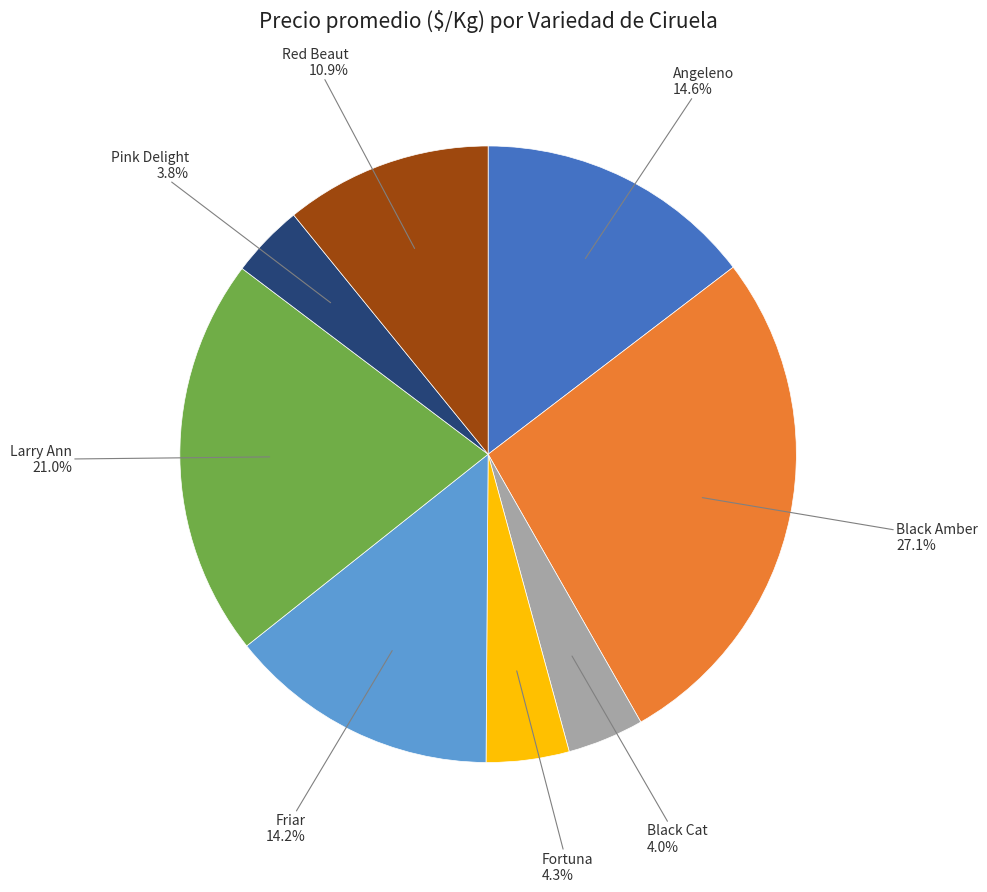

Is there a majority slice in this chart?

No